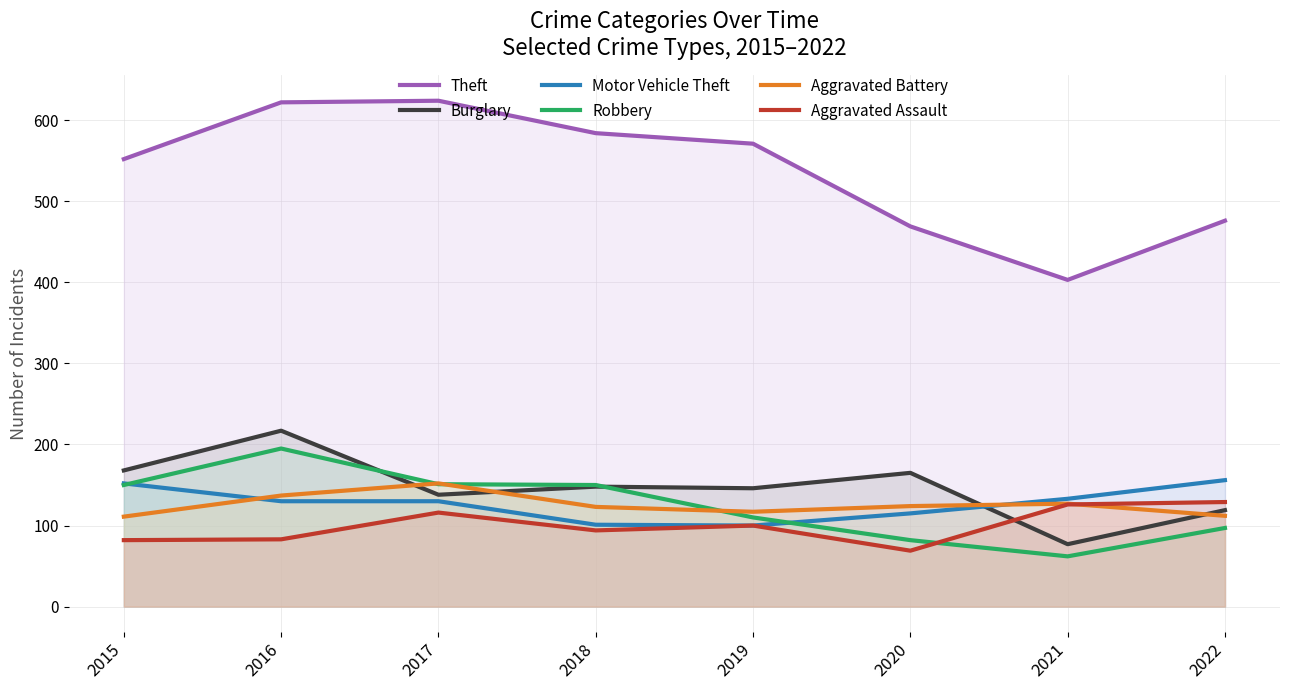

List the series in order of their peak value, lowest first.

Aggravated Assault, Aggravated Battery, Motor Vehicle Theft, Robbery, Burglary, Theft